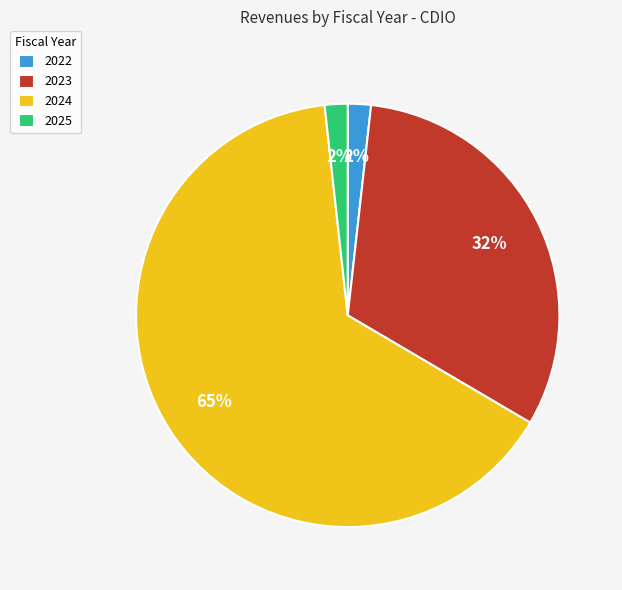

What percentage is the 2025 slice, to the nearest percent?

2%